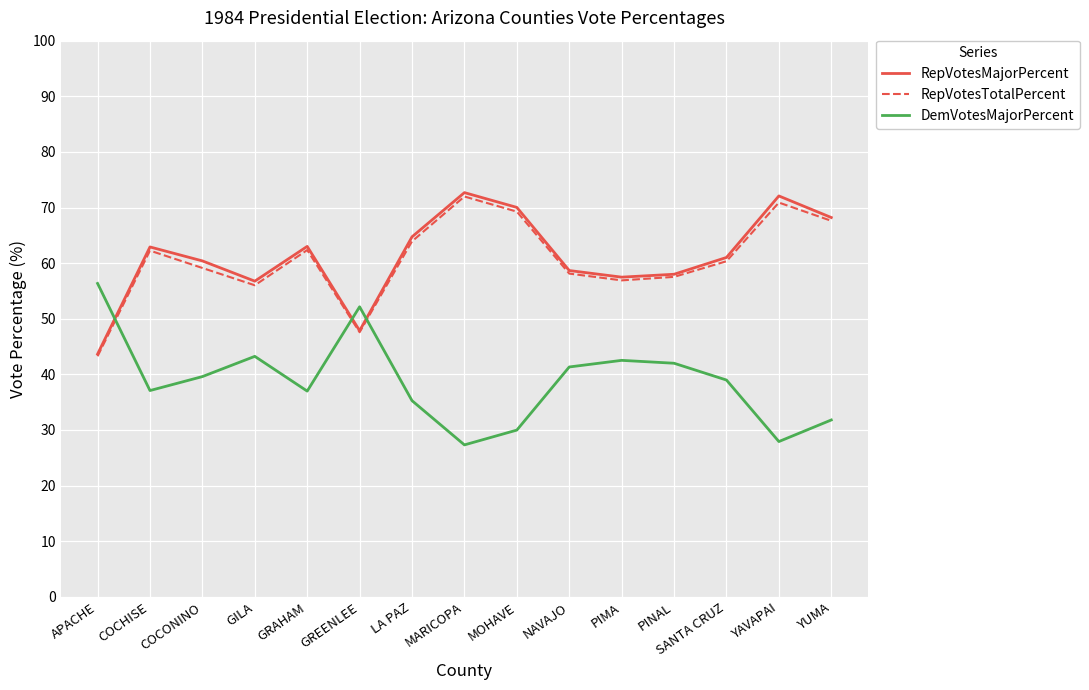

Read the DemVotesMajorPercent value at YUMA.

31.8